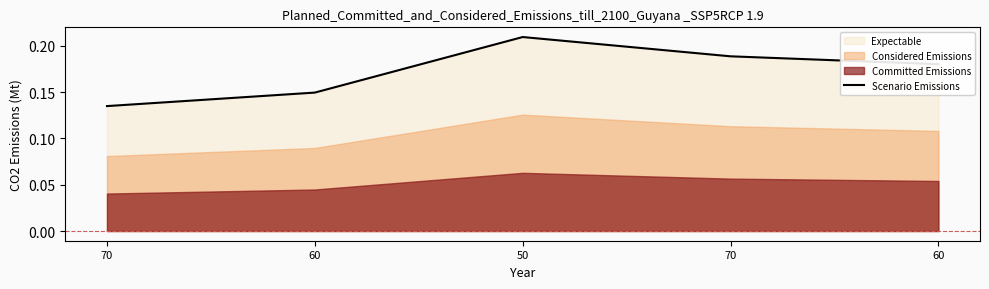

Does the chart display data point markers on the line(s)?

No